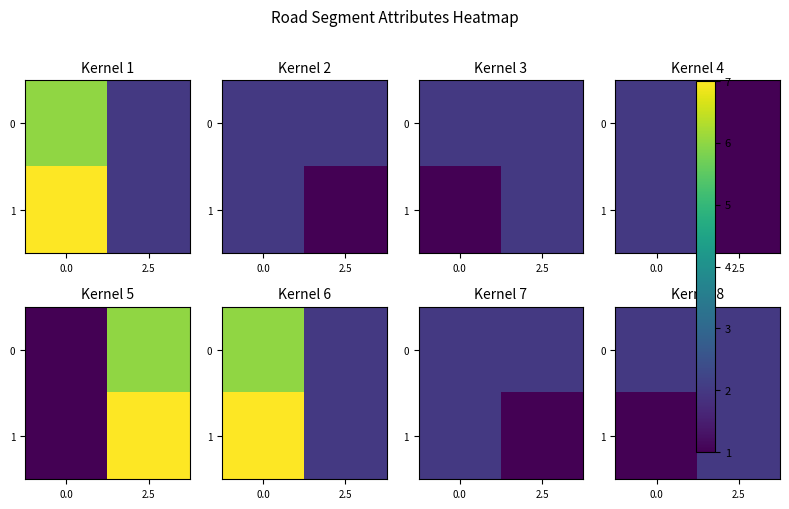

What is the sum of the 1 values at 2.5 and 0.0?

3